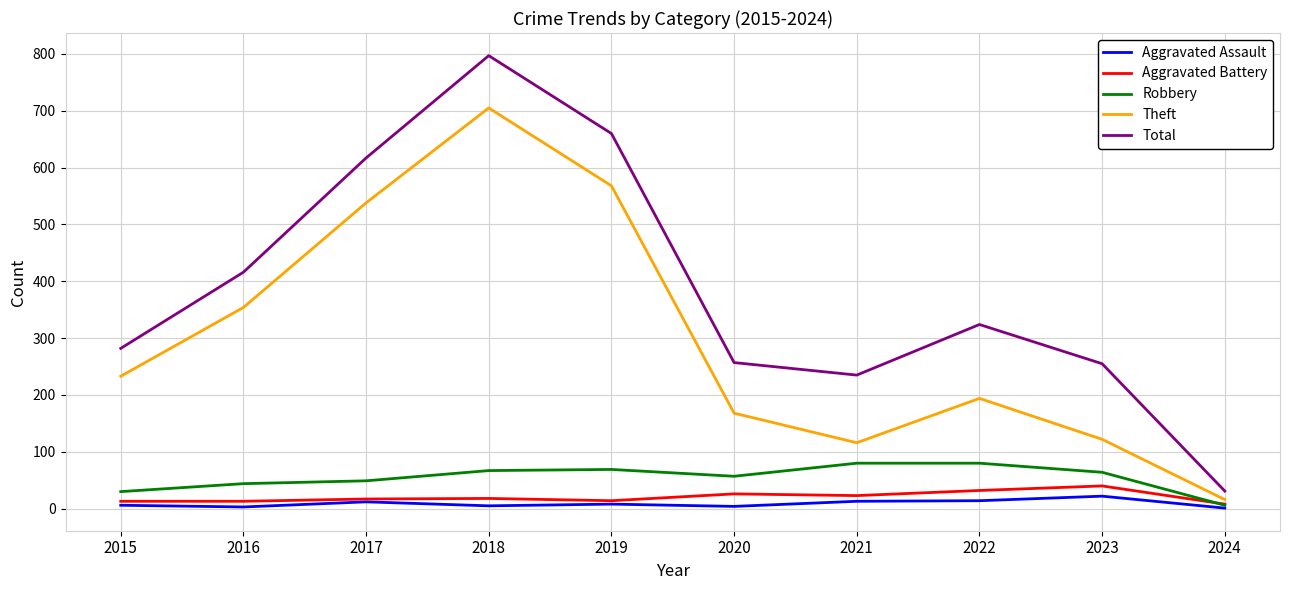

True or false: Theft and Total intersect in this chart.

False